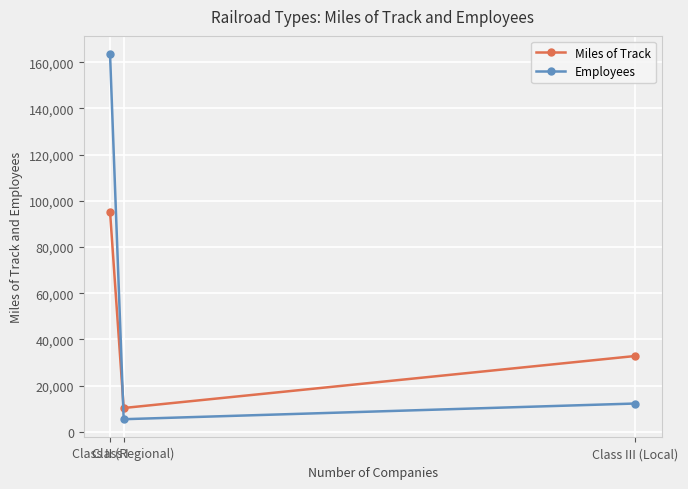

What is the sum of the Employees values at Class I and Class III (Local)?

175757